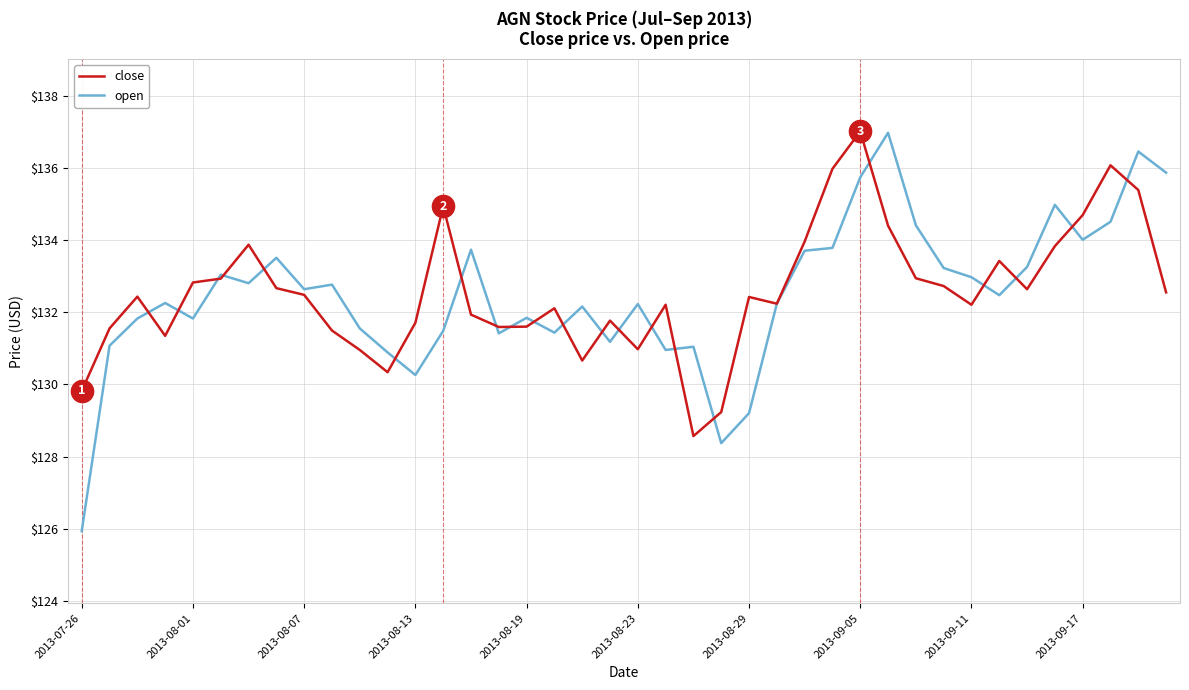

What are all the series names shown in the legend?

close, open